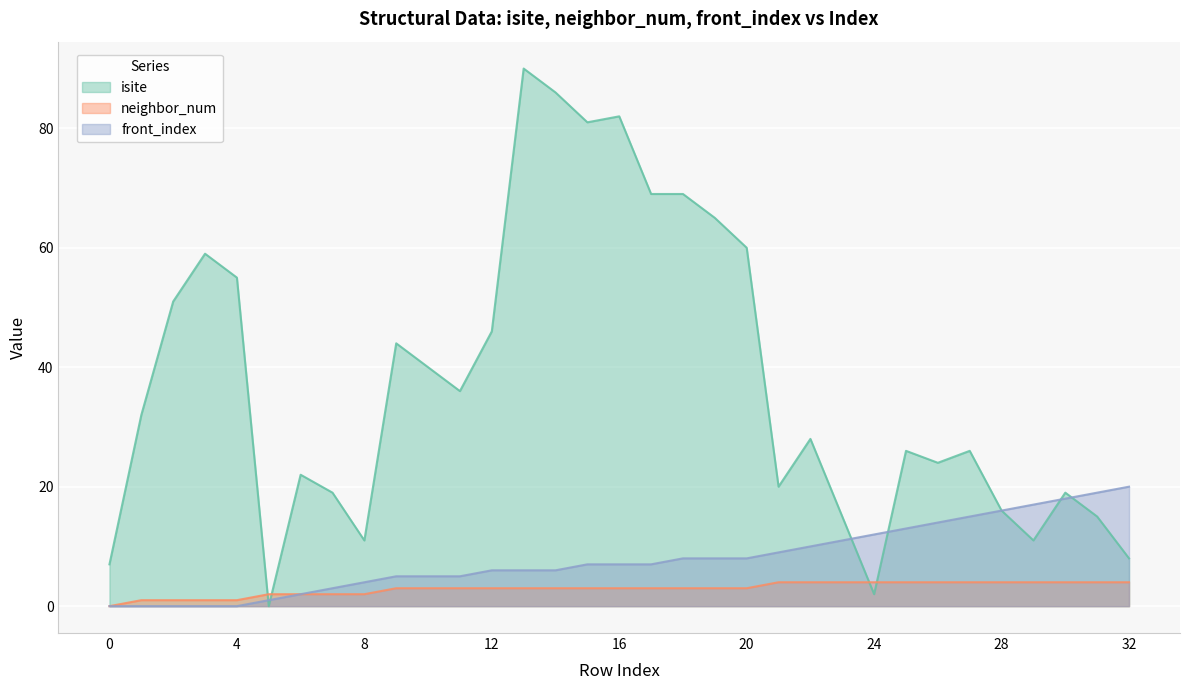

Rank the series at 13 from highest to lowest value.

isite, front_index, neighbor_num